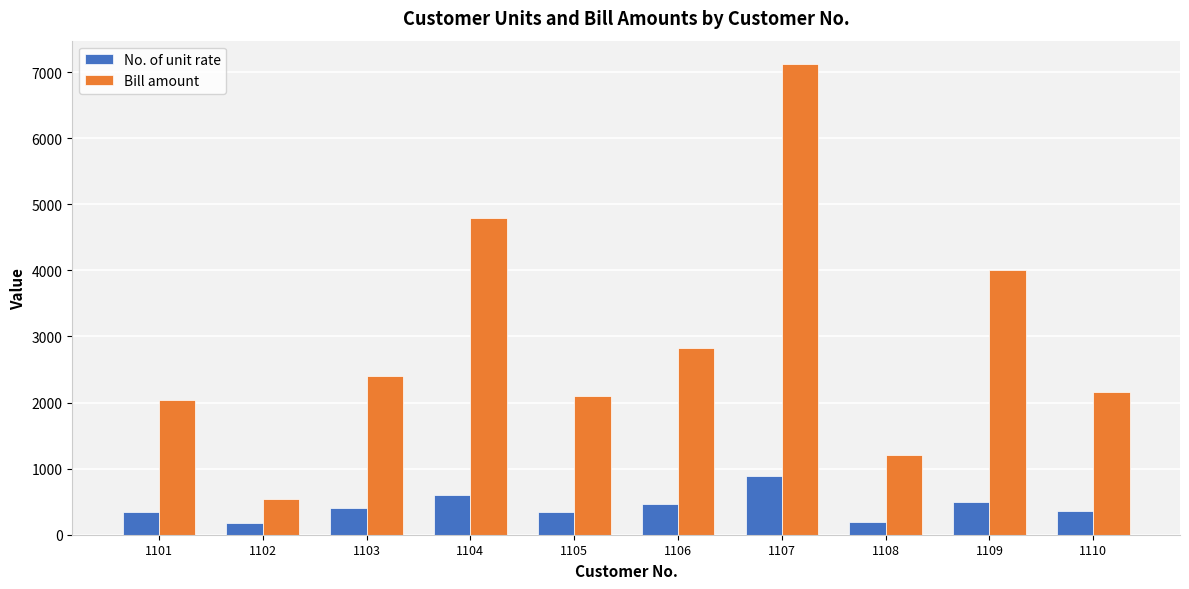

True or false: No. of unit rate has a value of 373 at 1104.

False